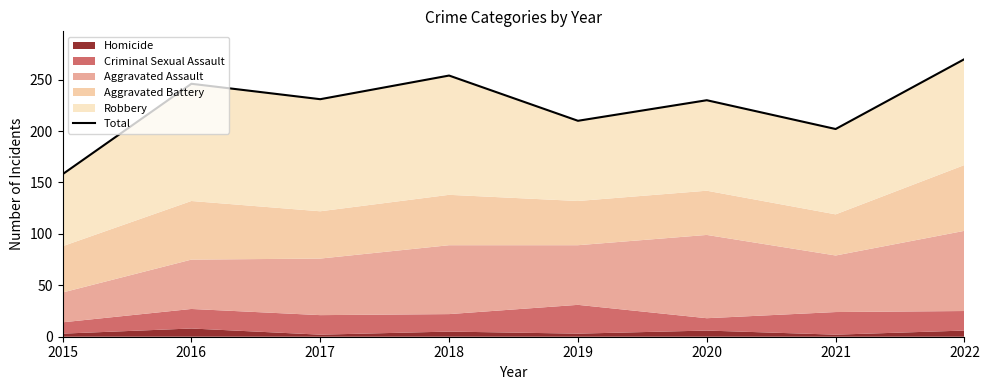

Which has a higher value, 2021 or 2016?

2016